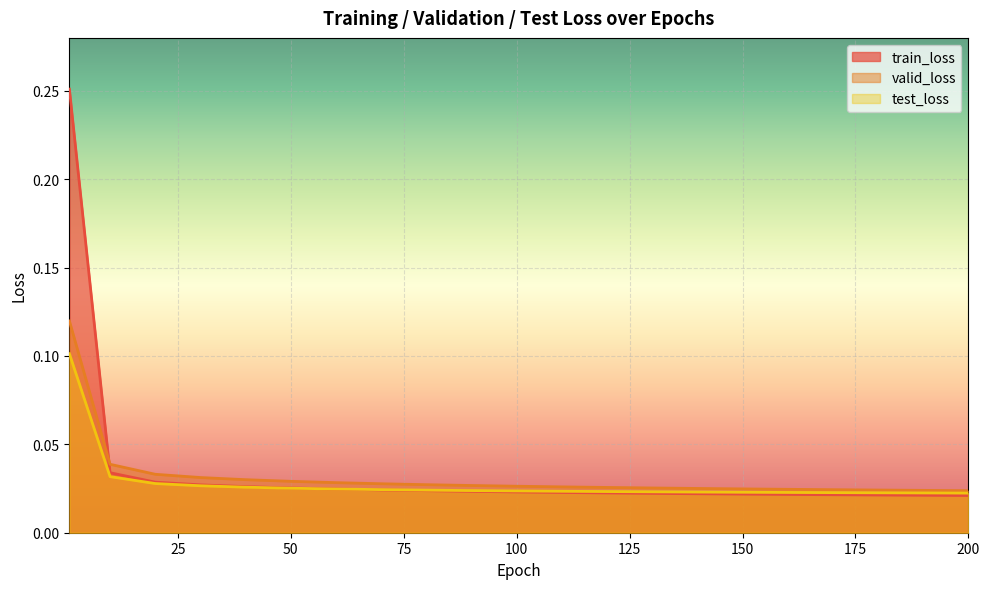

After their last crossing, which series has the higher values: train_loss or test_loss?

test_loss